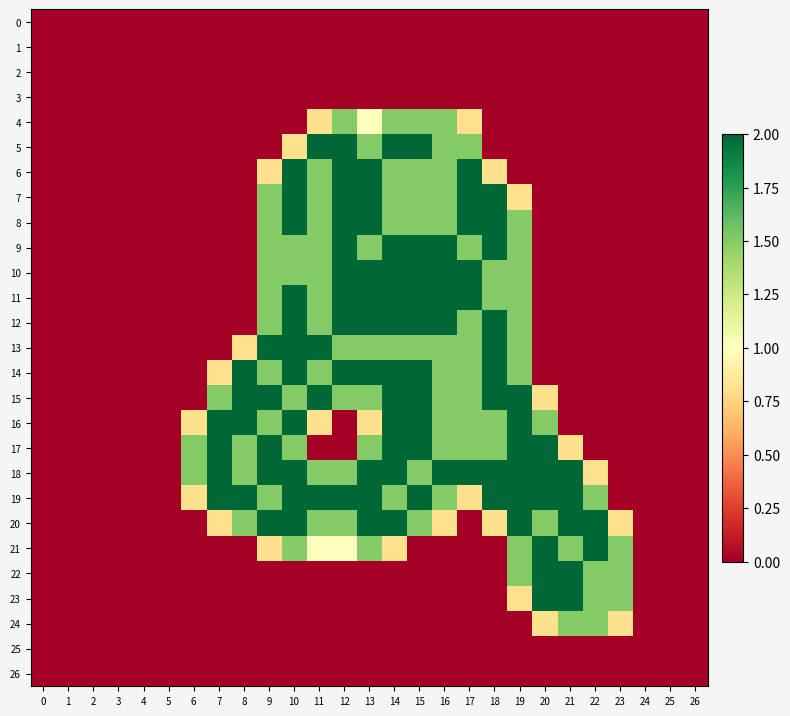

At how many categories does at least one series exceed 1?

18